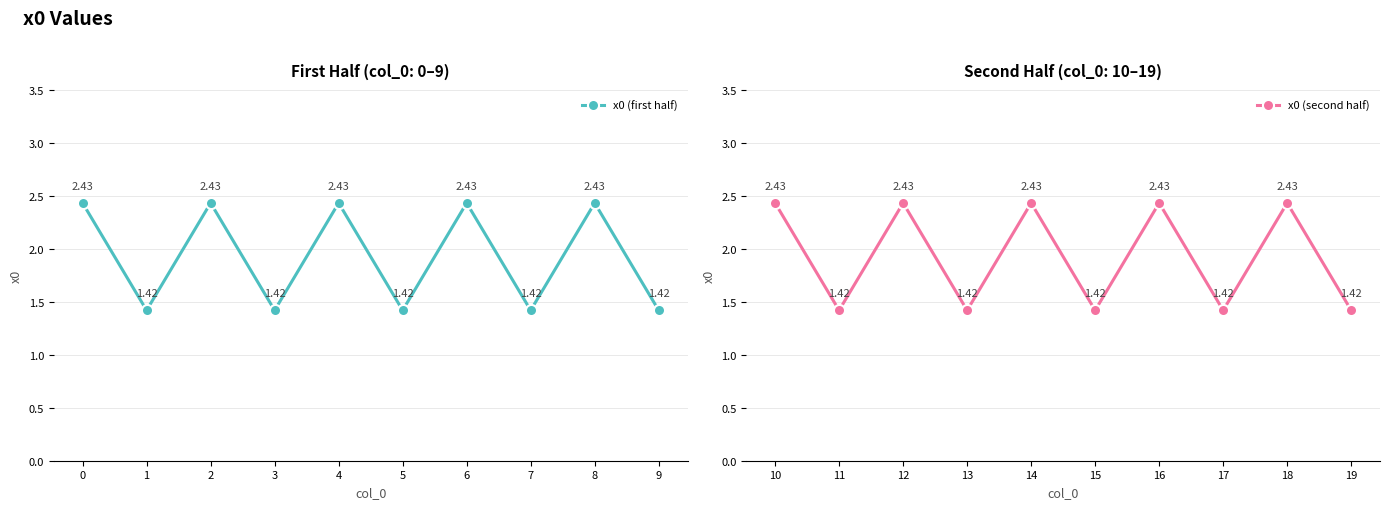

What value does the x0 (first half) series have at 9?

1.4